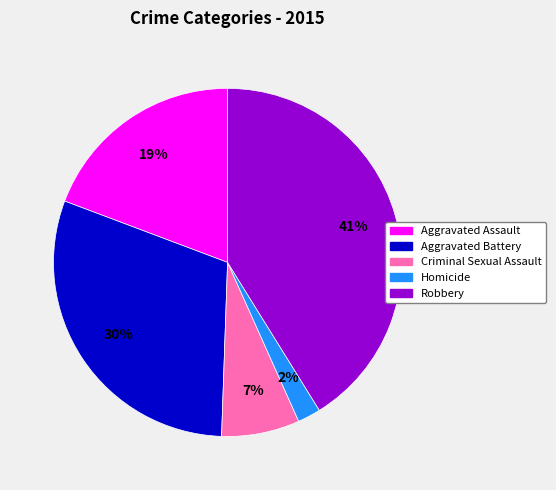

To the nearest percent, what portion does Aggravated Battery represent?

30%